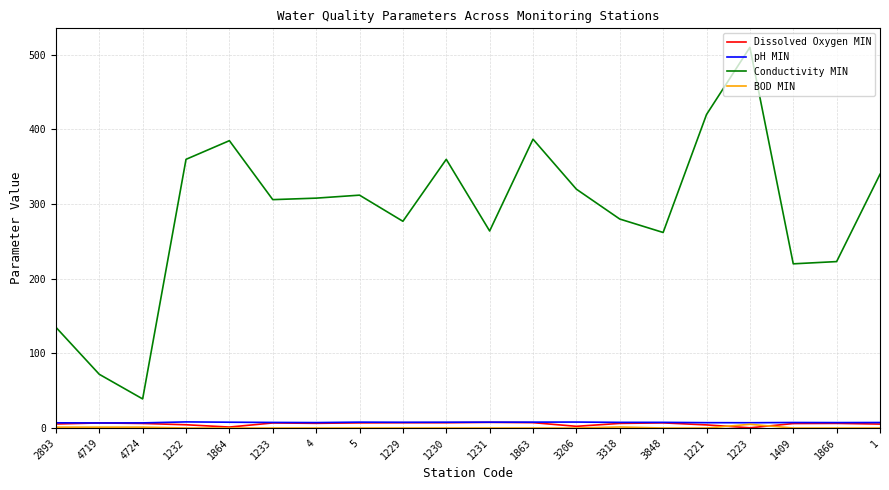

How many lines are shown in the chart?

4